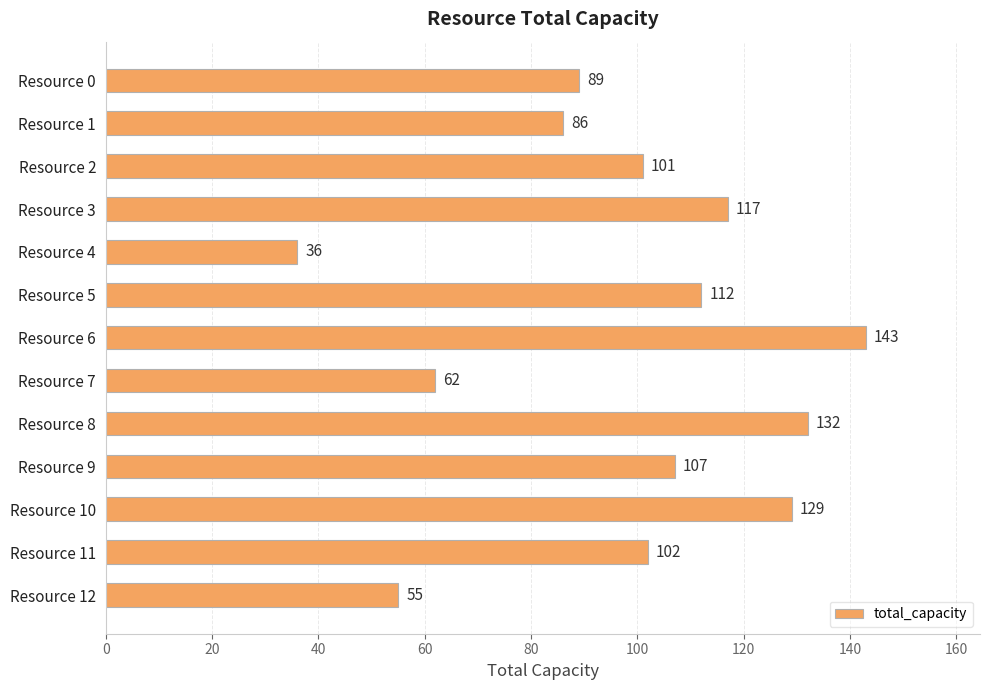

What is the sum of all values?

1271